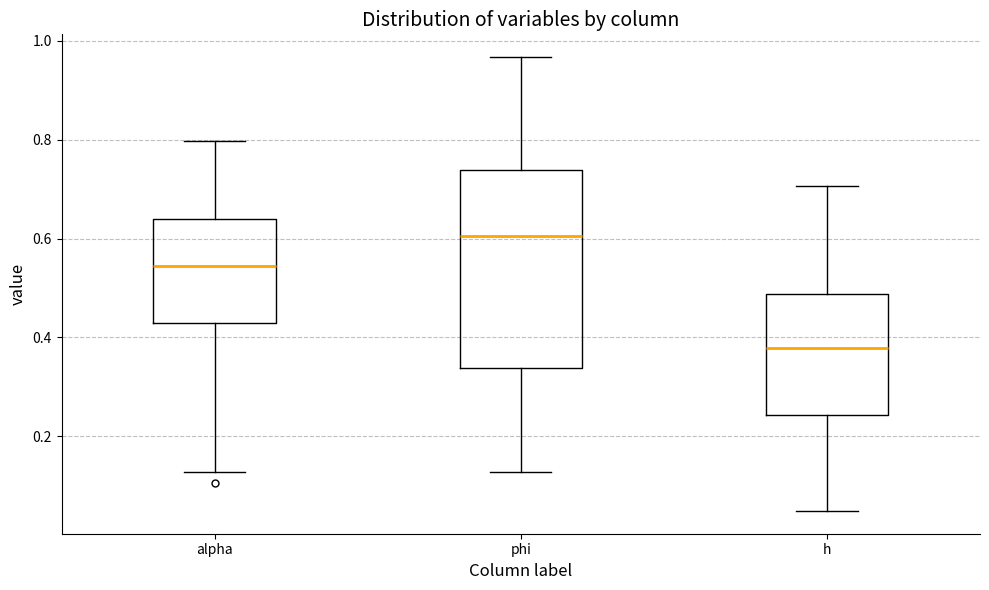

Which box has the lowest median line?

h